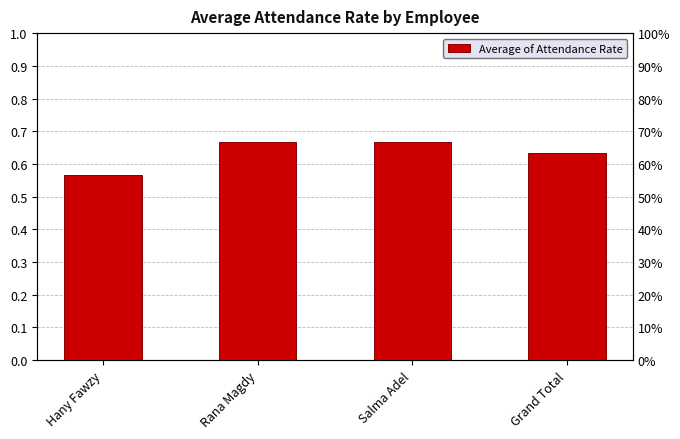

What is the greatest value displayed?

0.7